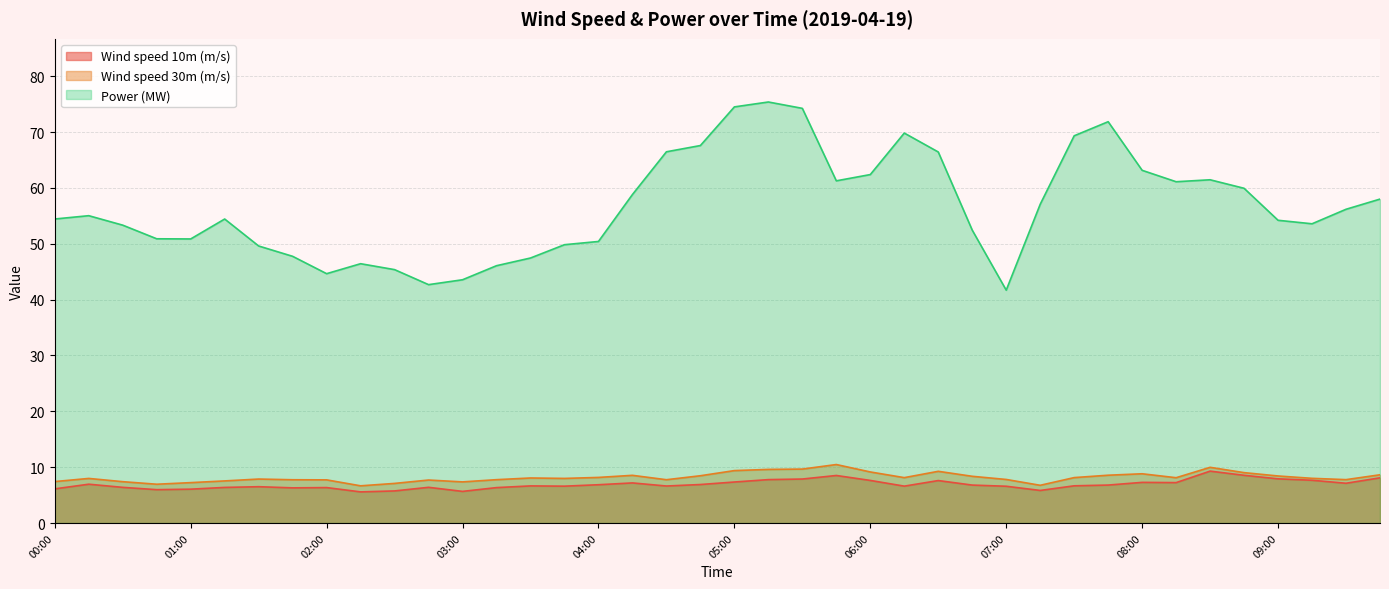

Reading left to right, extract all data points from this chart.

Wind speed 10m (m/s): 6.1	7.0	6.4	6.0	6.1	6.4	6.5	6.3	6.3	5.6	5.7	6.4	5.7	6.3	6.6	6.6	6.9	7.2	6.6	6.9	7.3	7.8	7.9	8.5	7.6	6.6	7.6	6.8	6.6	5.8	6.7	6.8	7.3	7.2	9.3	8.5	7.9	7.7	7.1	8.1
Wind speed 30m (m/s): 7.4	8.0	7.4	6.9	7.2	7.5	7.9	7.7	7.7	6.7	7.1	7.7	7.4	7.8	8.1	8.0	8.2	8.5	7.8	8.5	9.4	9.6	9.7	10.5	9.1	8.1	9.3	8.4	7.8	6.8	8.1	8.6	8.8	8.1	10.0	9.0	8.4	8.0	7.8	8.6
Power (MW): 54.4	55.0	53.3	50.9	50.9	54.4	49.6	47.7	44.6	46.4	45.4	42.7	43.6	46.1	47.4	49.8	50.4	58.8	66.5	67.6	74.5	75.4	74.2	61.3	62.4	69.8	66.4	52.4	41.7	57.1	69.3	71.9	63.1	61.1	61.5	59.9	54.2	53.6	56.2	58.0